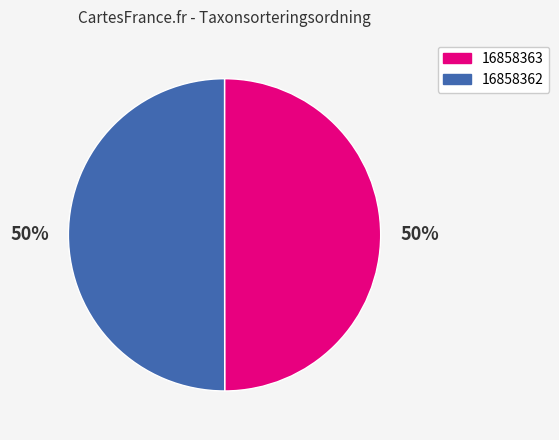

How many segments does this pie chart have?

2